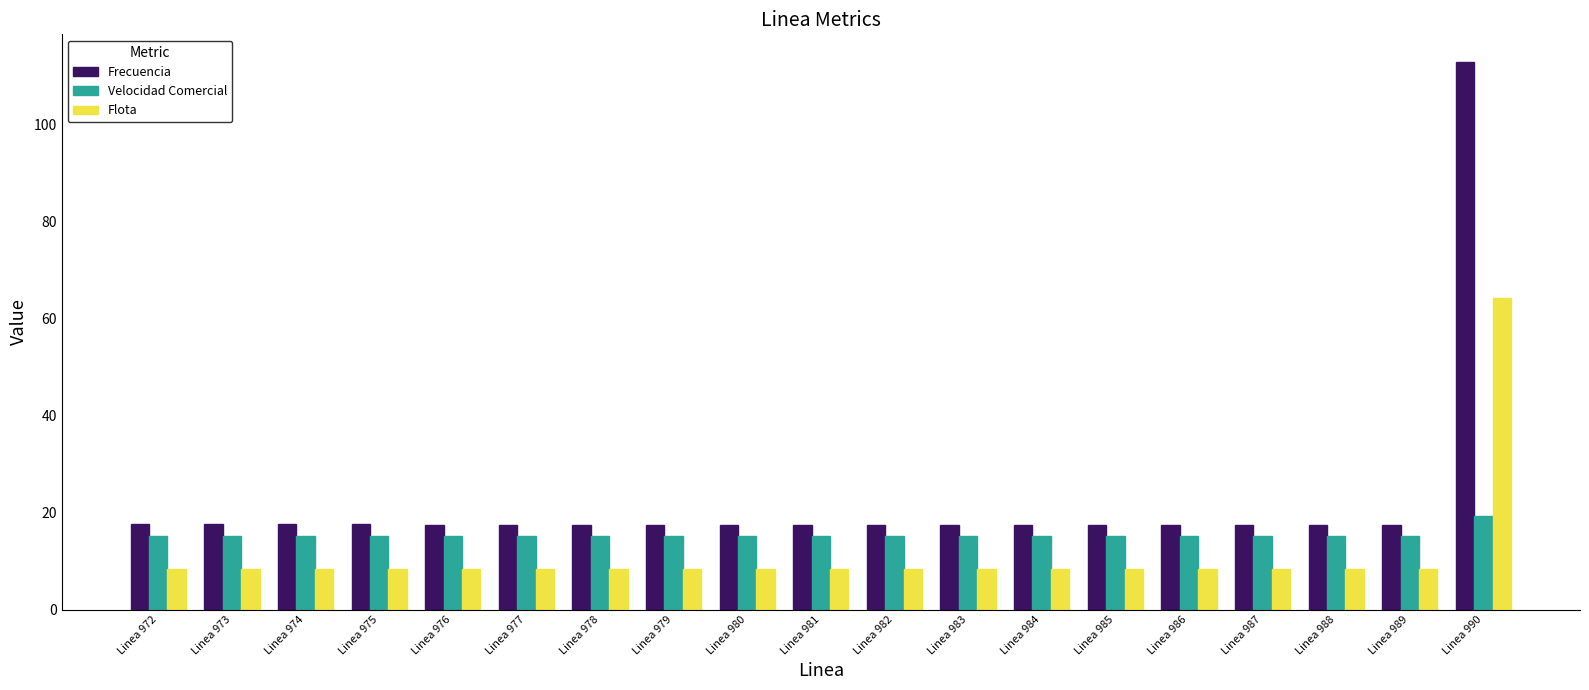

What is the value of the Velocidad Comercial bar at the 2nd from the left?

15.2